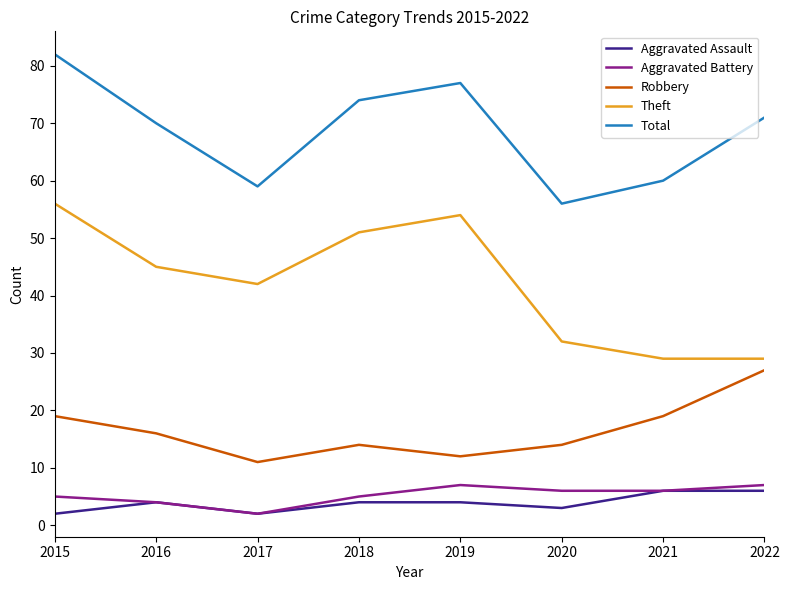

Which series changed the most between 2016 and 2021?

Theft